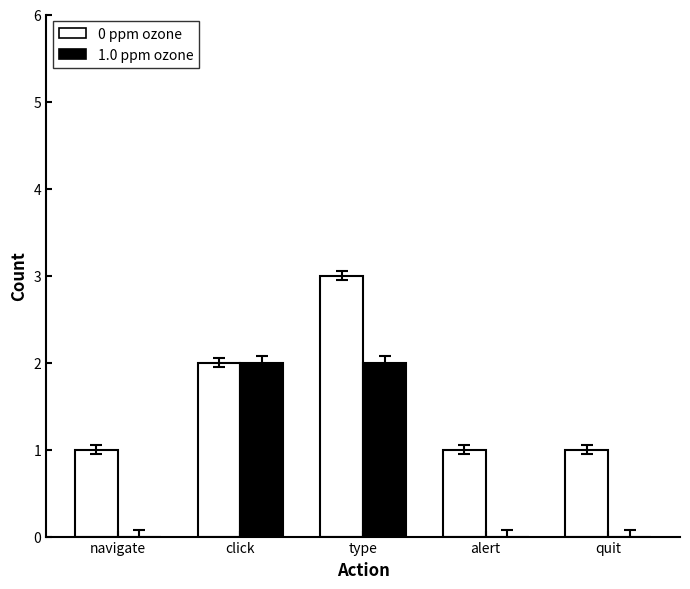

True or false: 1.0 ppm ozone has a value of 0 at quit.

True